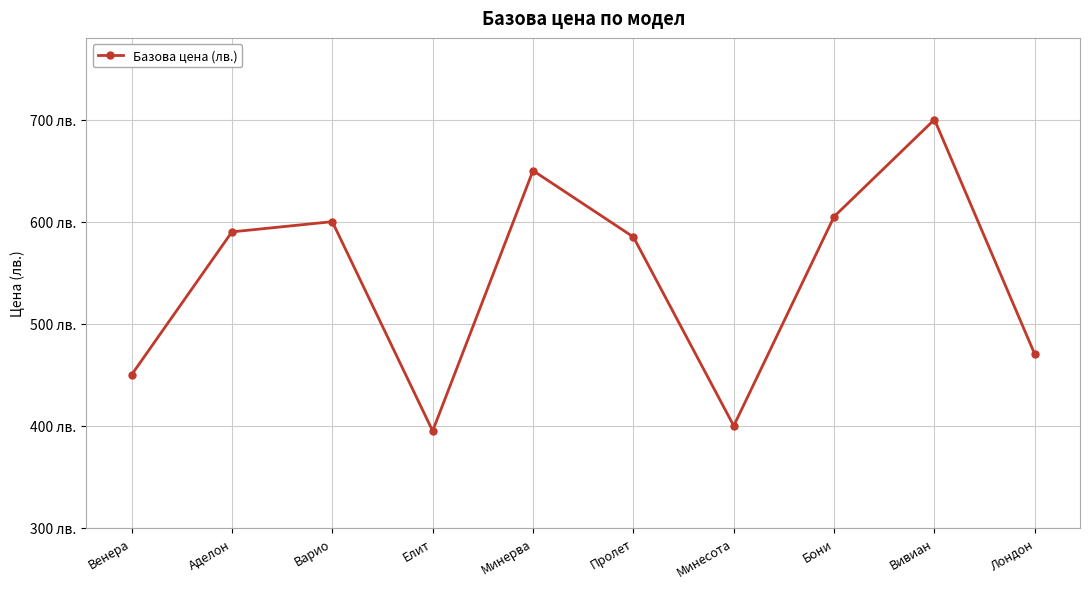

List the labels in order of value, smallest first.

Елит, Минесота, Венера, Лондон, Пролет, Аделон, Варио, Бони, Минерва, Вивиан